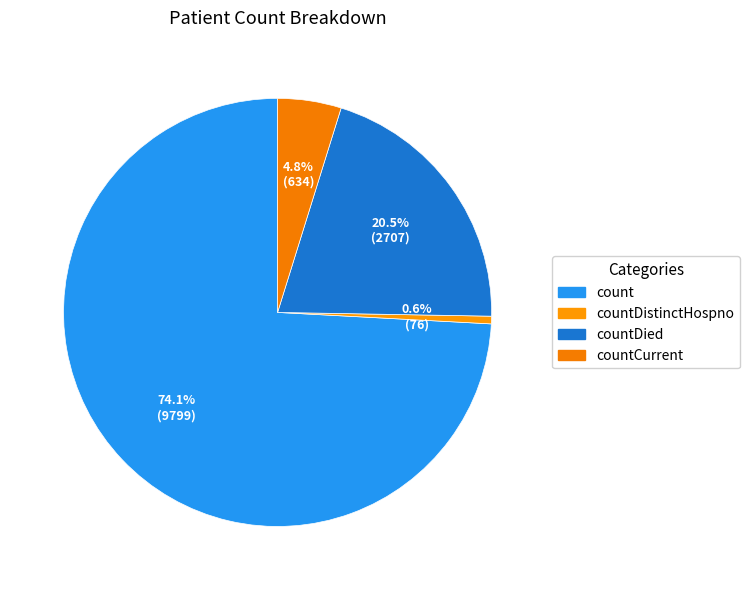

Between countDistinctHospno and countDied, which is larger?

countDied